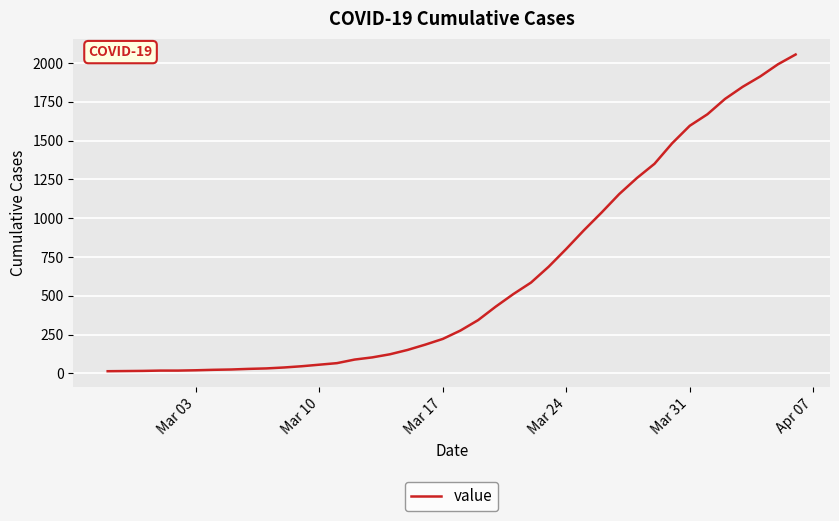

What is the maximum value shown in the chart?

2054